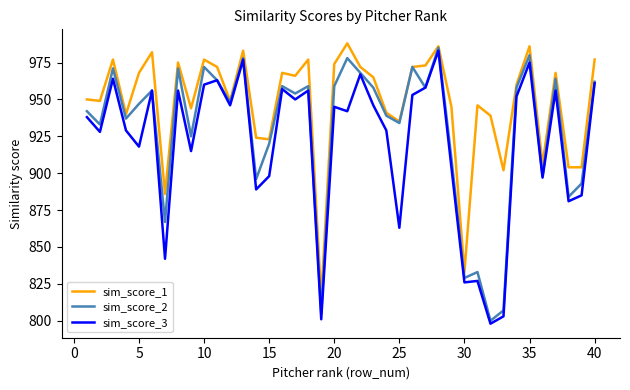

List the series in order of their overall mean, highest first.

sim_score_1, sim_score_2, sim_score_3